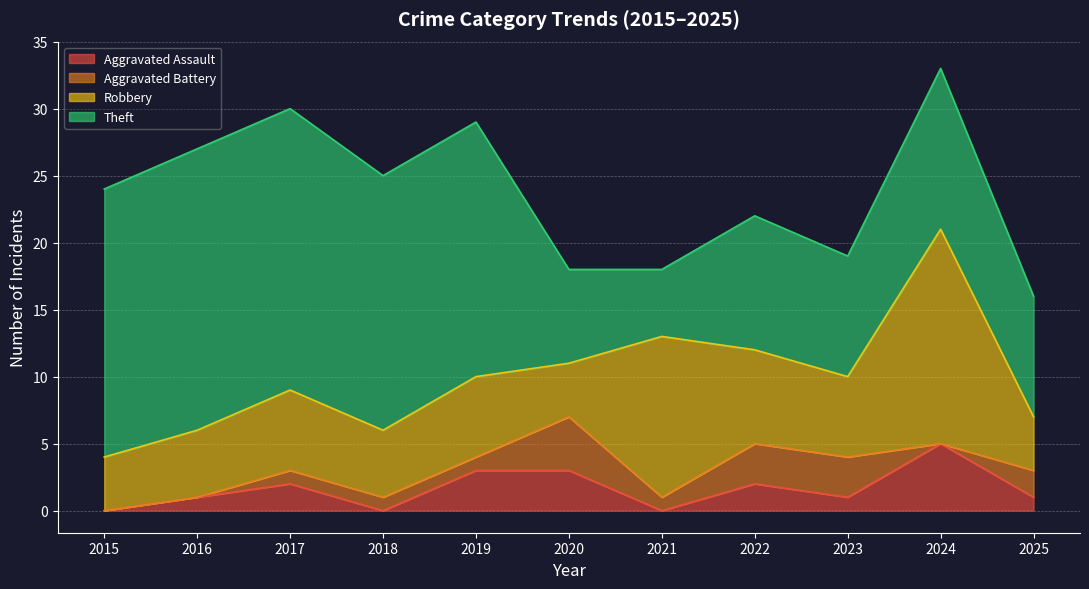

What is the difference between the Robbery values at 2025 and 2021?

8